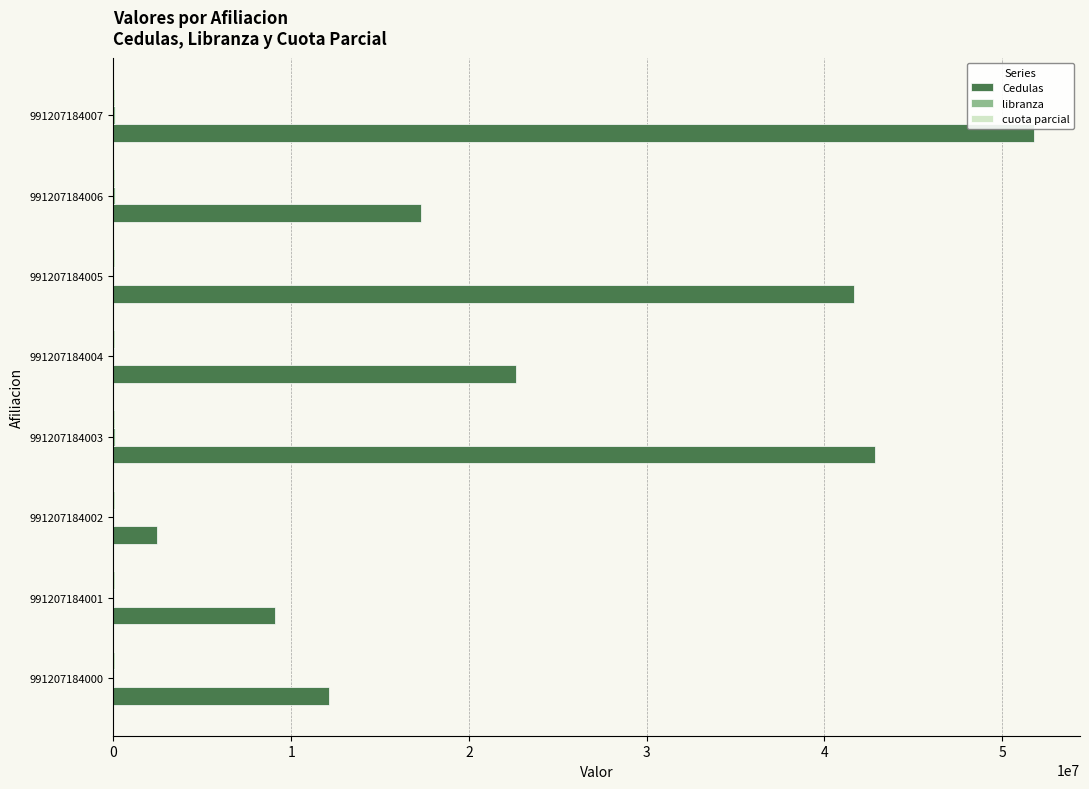

Which category has the highest value in the Cedulas series?

991207184007